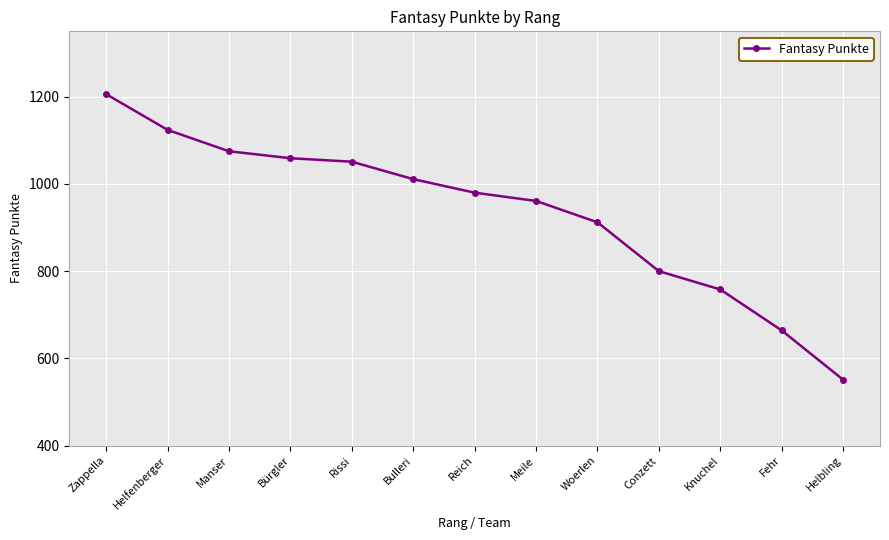

Reading left to right, extract all data points from this chart.

1206	1124	1075	1059	1051	1011	980	961	912	800	758	664	551